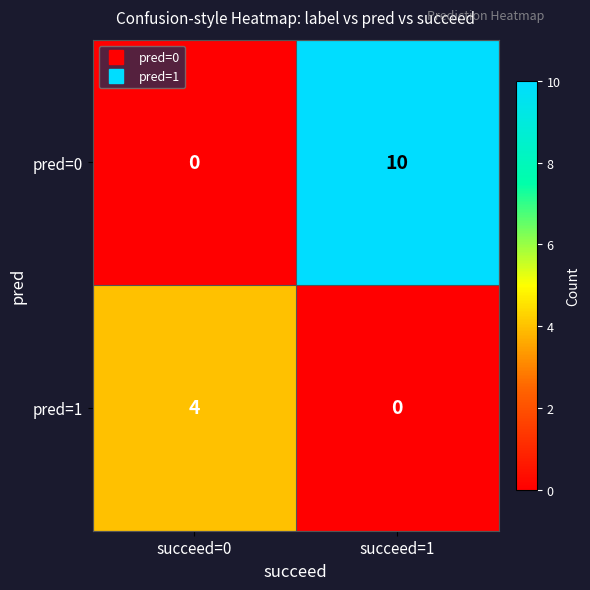

Which series has the largest total across all categories?

pred=0